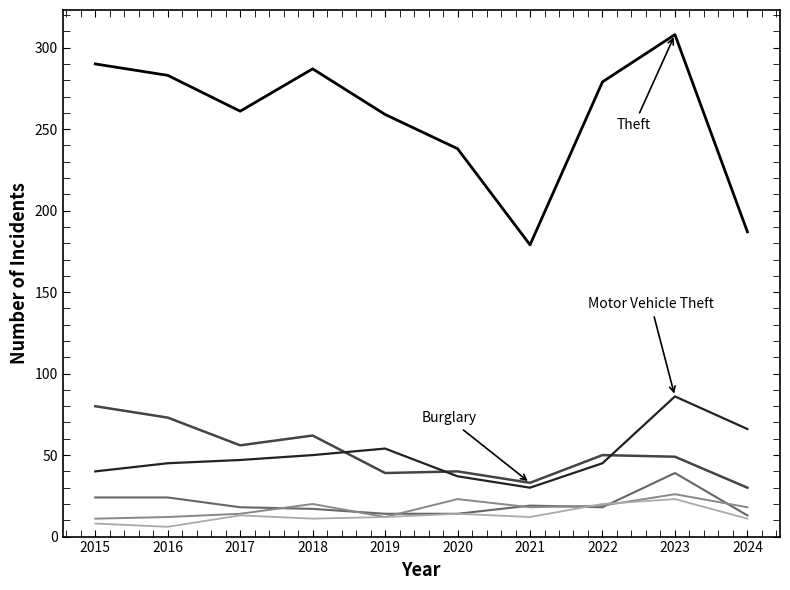

What is the greatest value displayed?

308